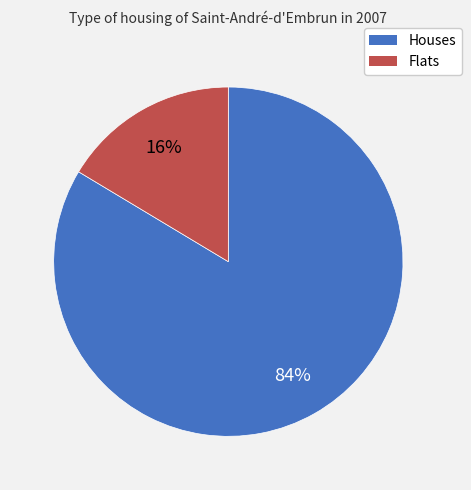

Is there any slice that represents more than half of the pie?

Yes